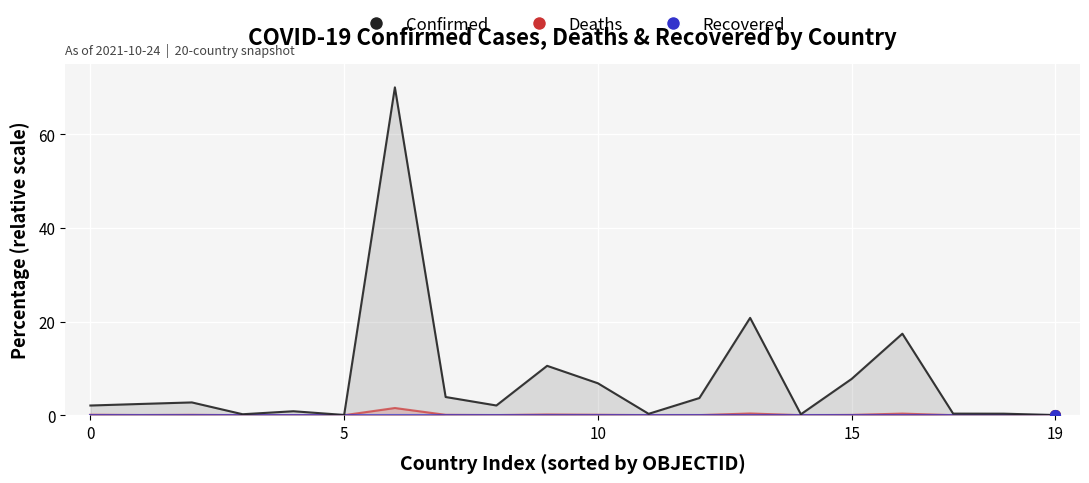

The value of Recovered at 9 is 0.0. True or false?

True